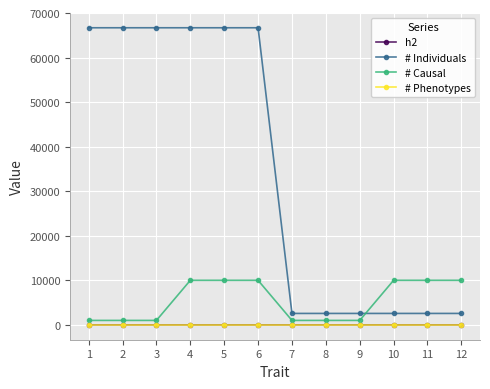

Which series has the largest total across all categories?

# Individuals